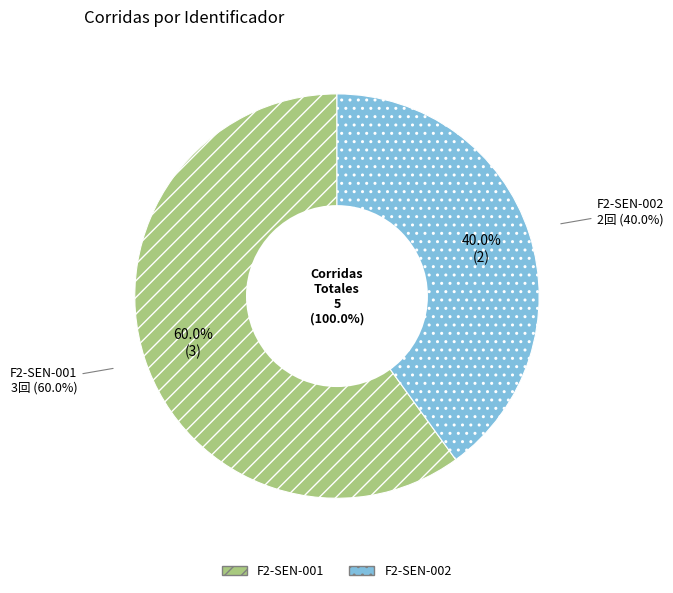

Which slice represents more than half of the pie?

F2-SEN-001